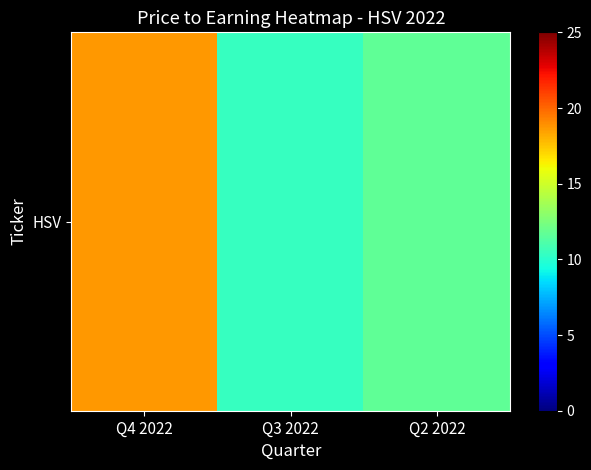

Where is the data nearest to the value 14?

Q2 2022